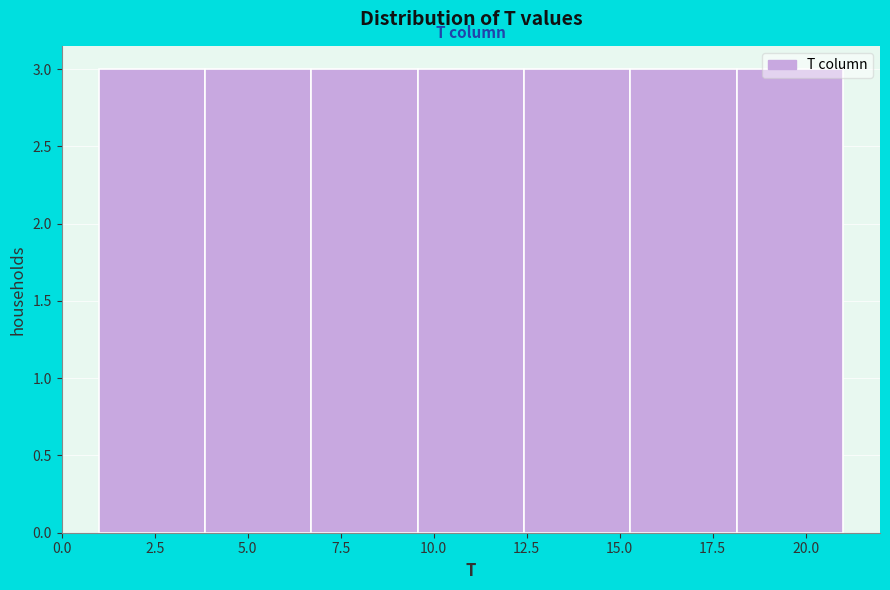

Reading left to right, transcribe this chart: for each bar, give the range it covers on the x-axis and its height. Neither the bar edges nor the heights are printed on the chart, so give them approximately, as read against the axes.

1.0 to 4.0: 3
4.0 to 6.5: 3
6.5 to 9.5: 3
9.5 to 12.5: 3
12.5 to 15.5: 3
15.5 to 18.0: 3
18.0 to 21.0: 3